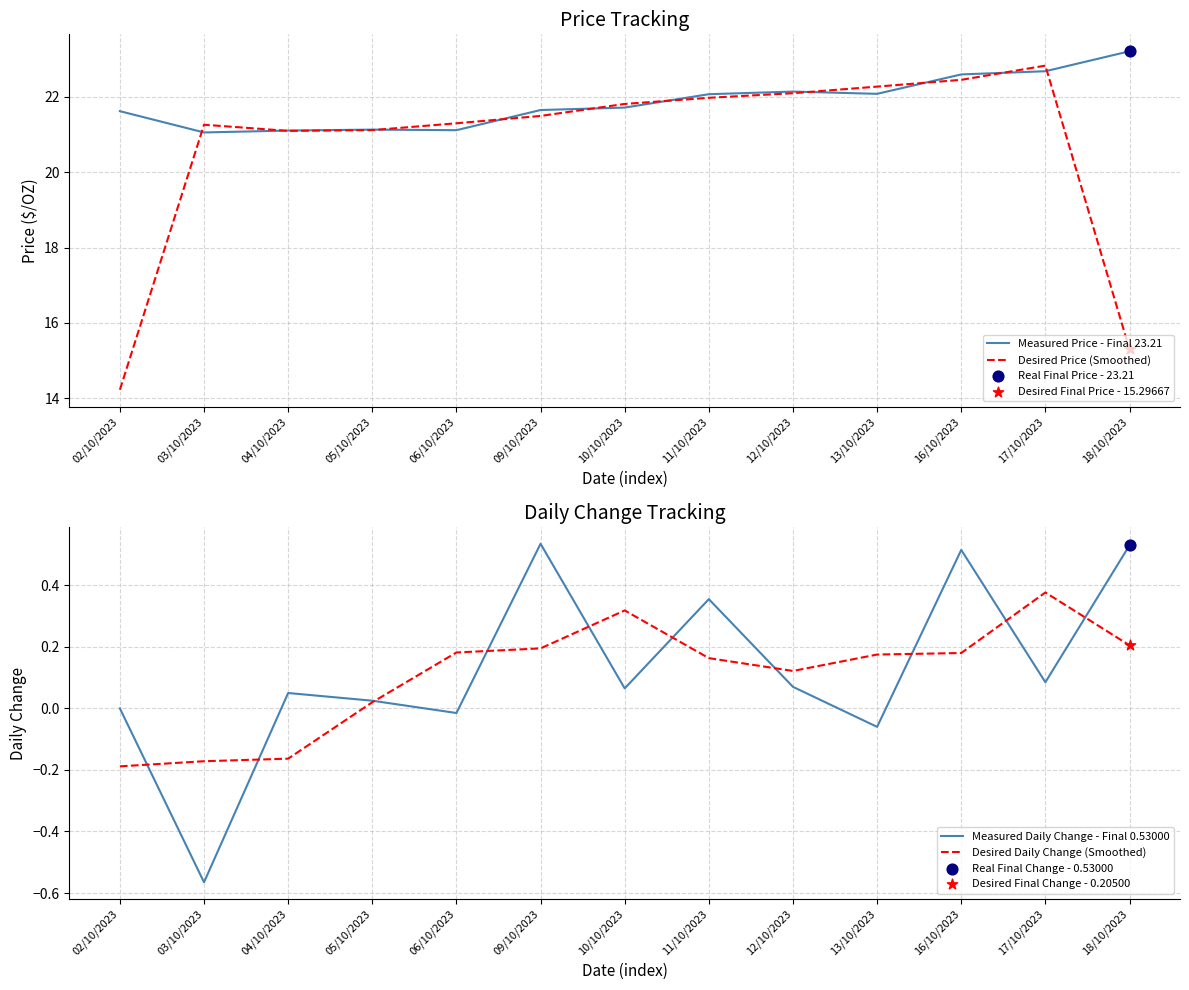

Which series has the largest total across all categories?

Measured Price - Final 23.21